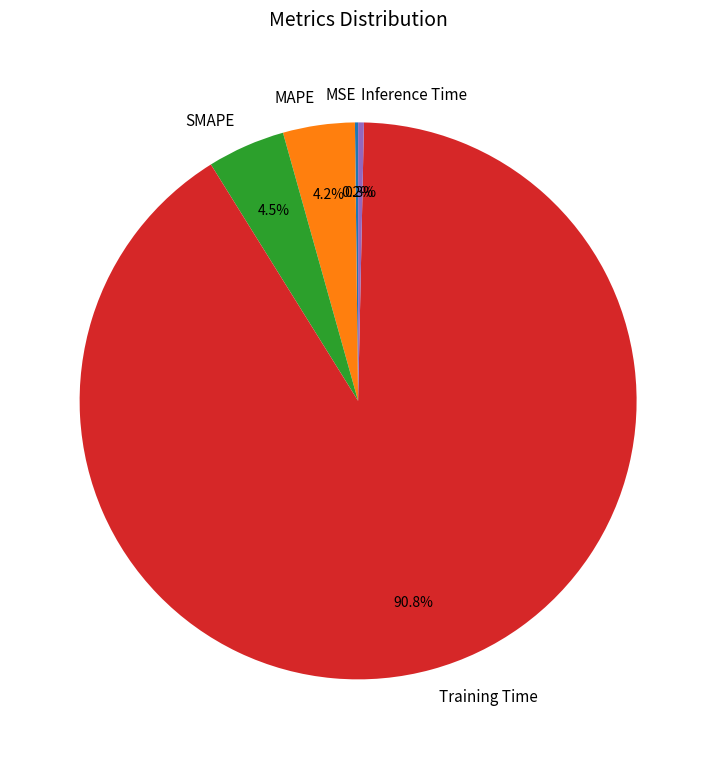

What is the total percentage of Inference Time and Training Time?

91.1%